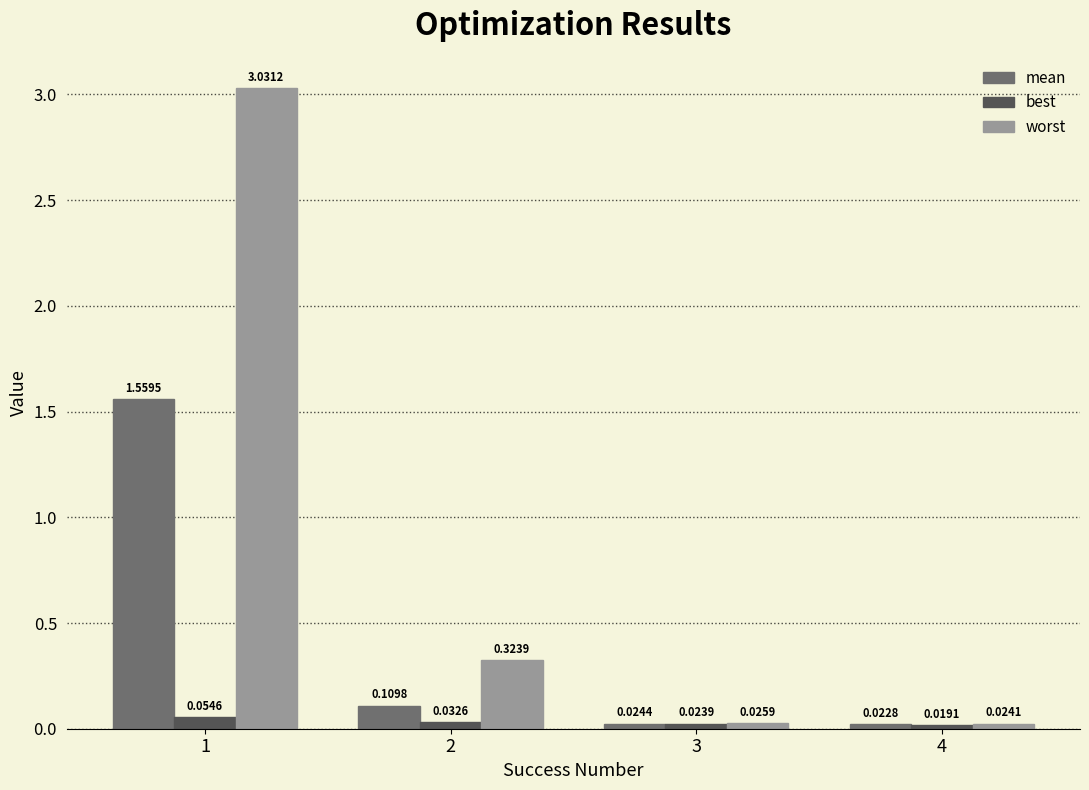

Rank the series by their average value, from highest to lowest.

worst, mean, best